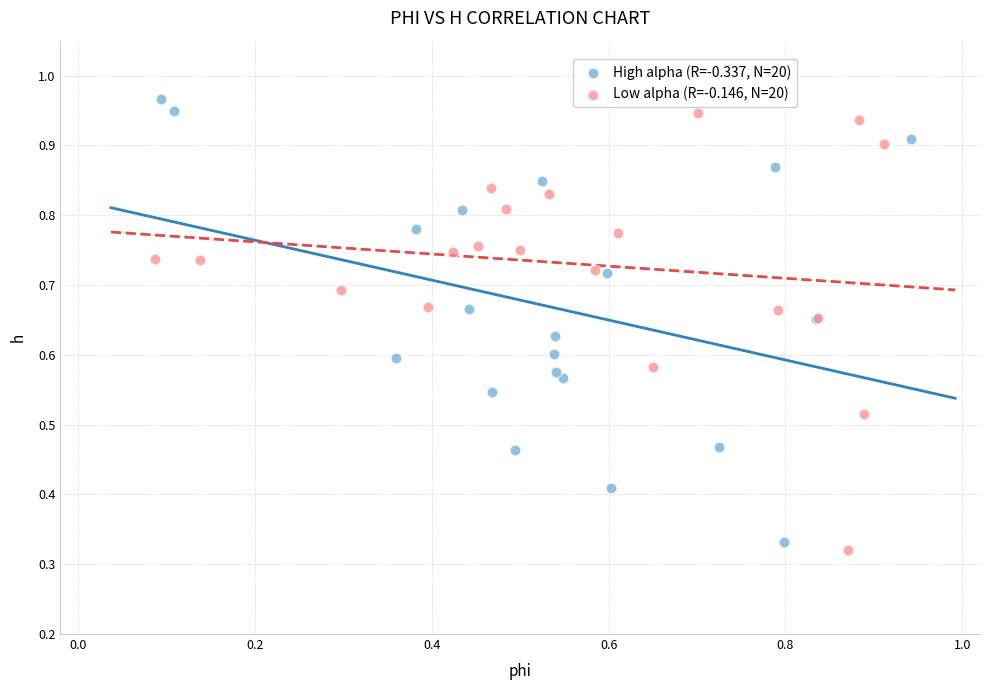

What are all the series names shown in the legend?

High alpha (R=-0.337, N=20), Low alpha (R=-0.146, N=20)